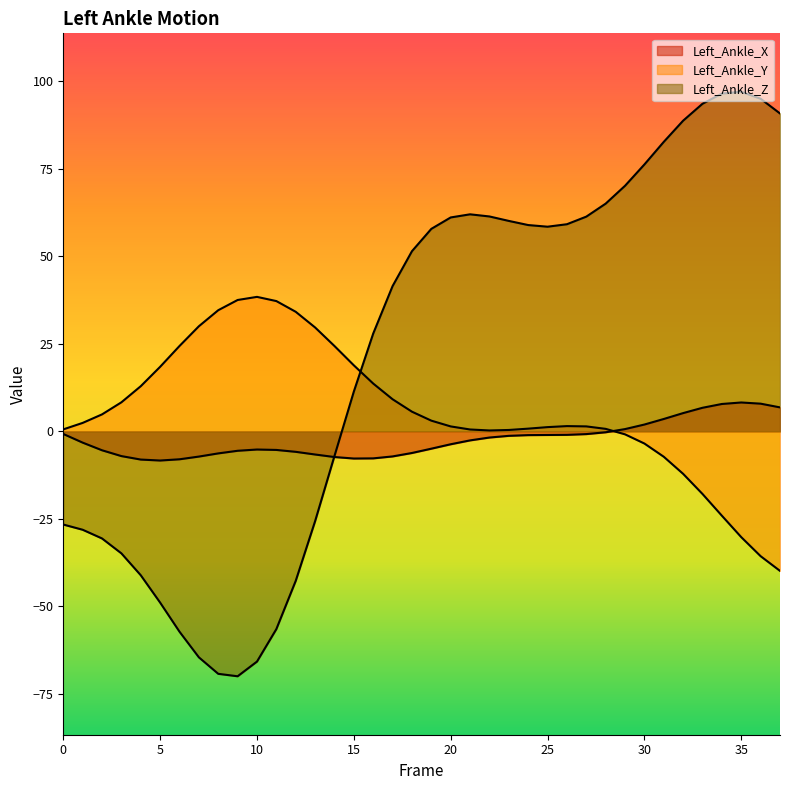

True or false: Left_Ankle_Z has more than 0 interior local peaks.

True